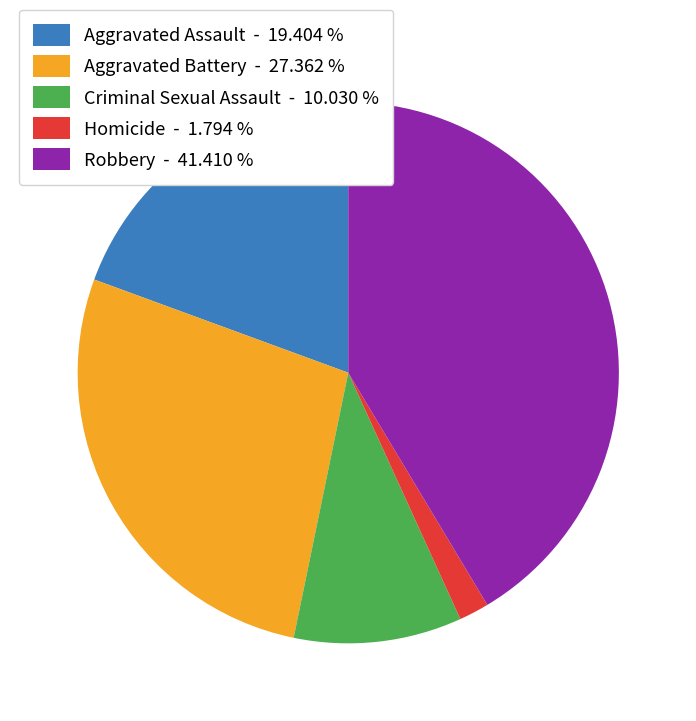

How many segments does this pie chart have?

5